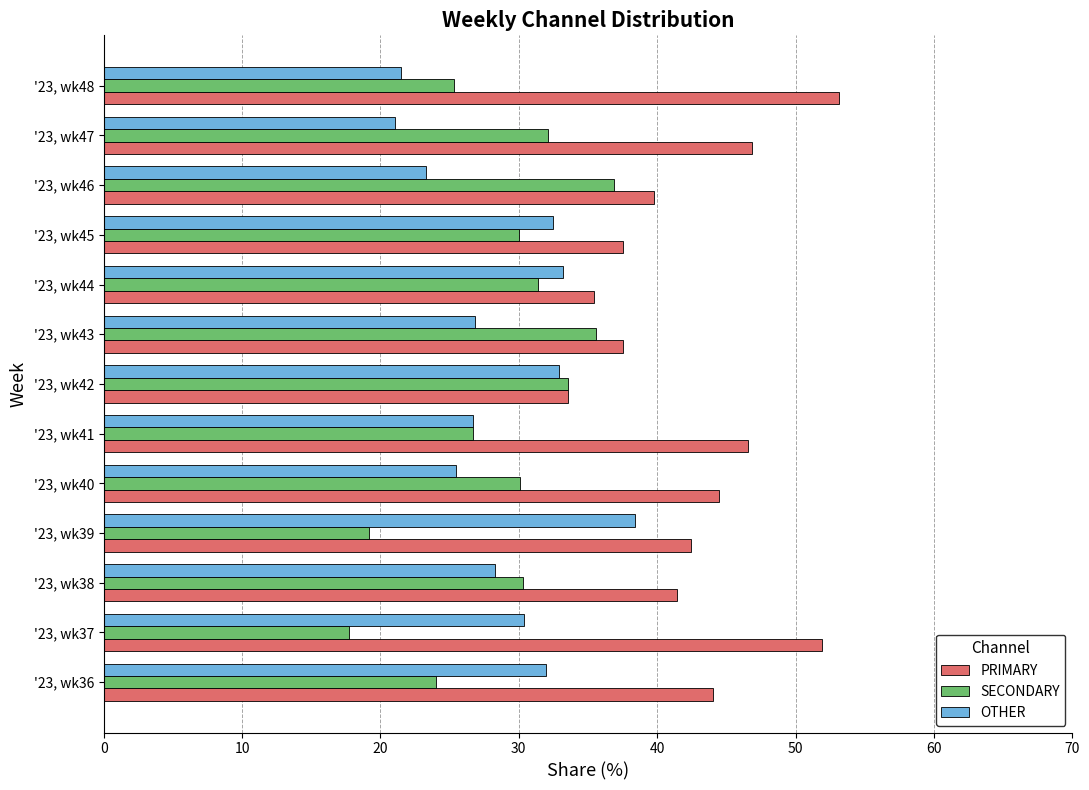

What is the minimum value shown in the chart?

17.7